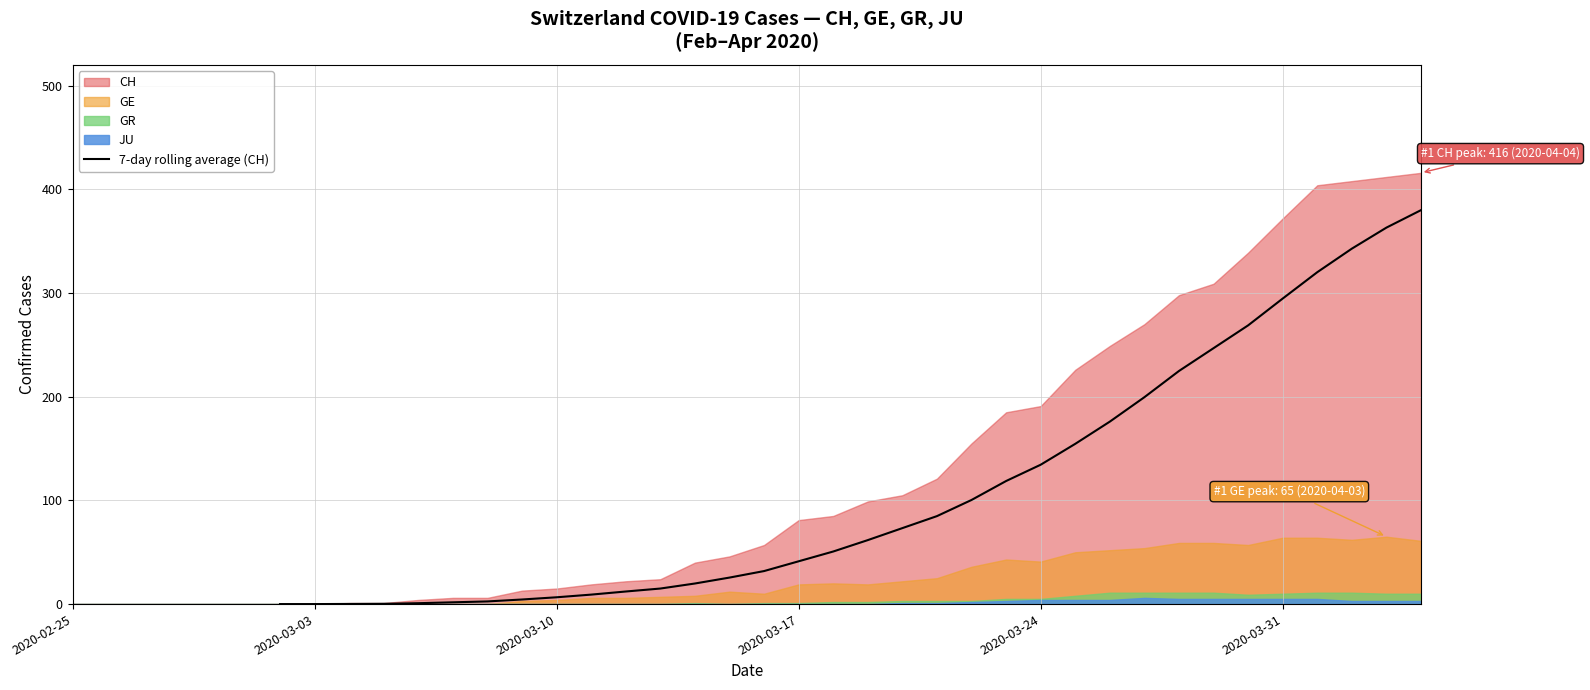

Count the number of values greater than 61.

17